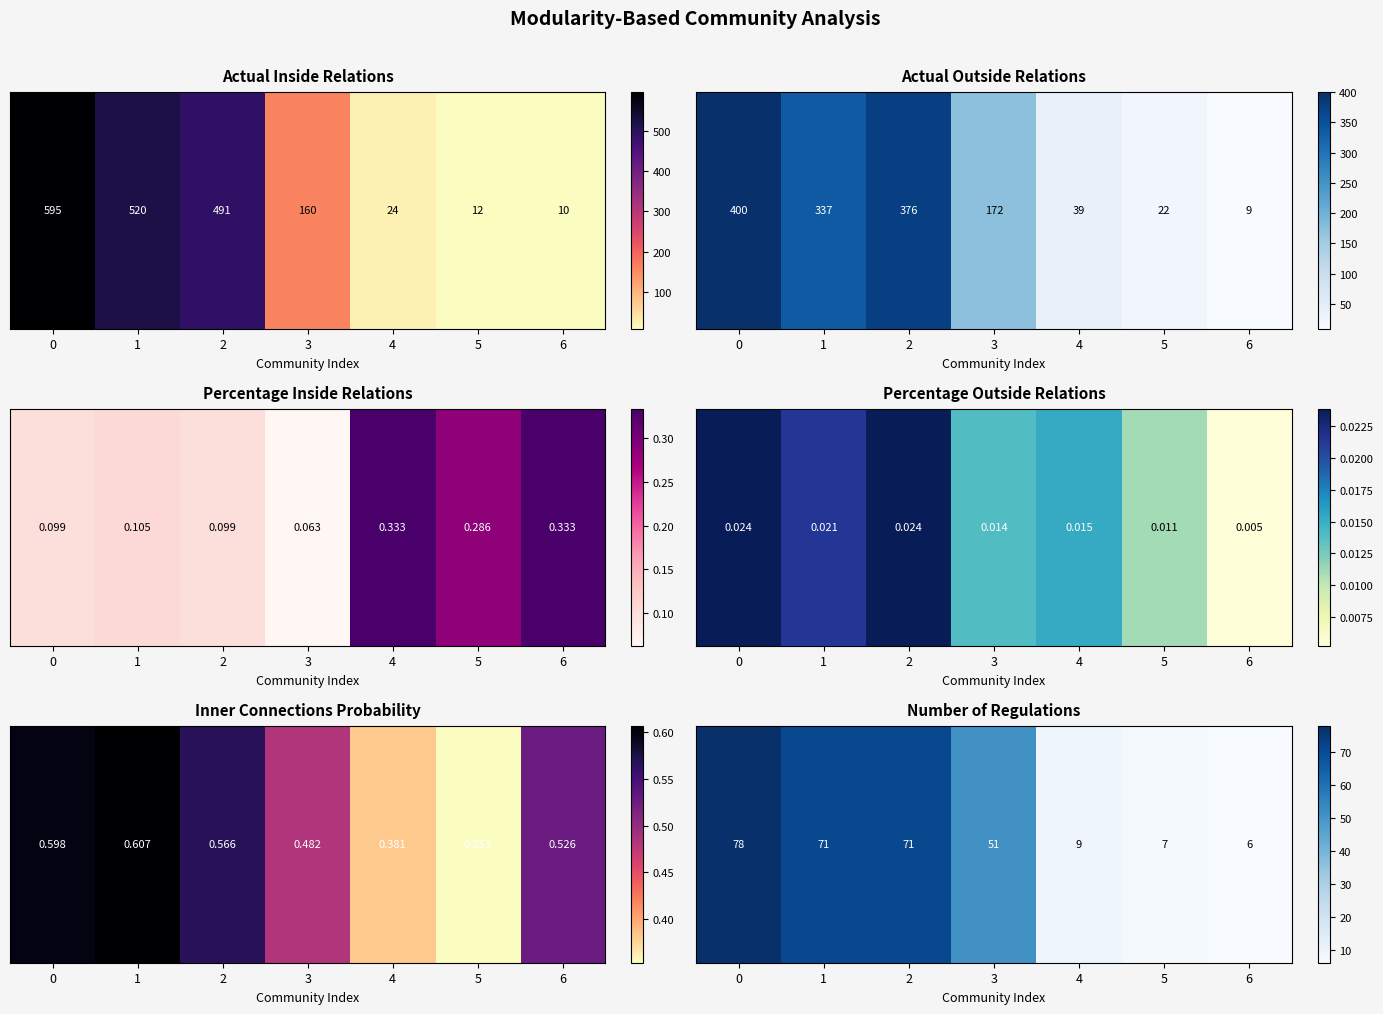

Read the value at 5.

7